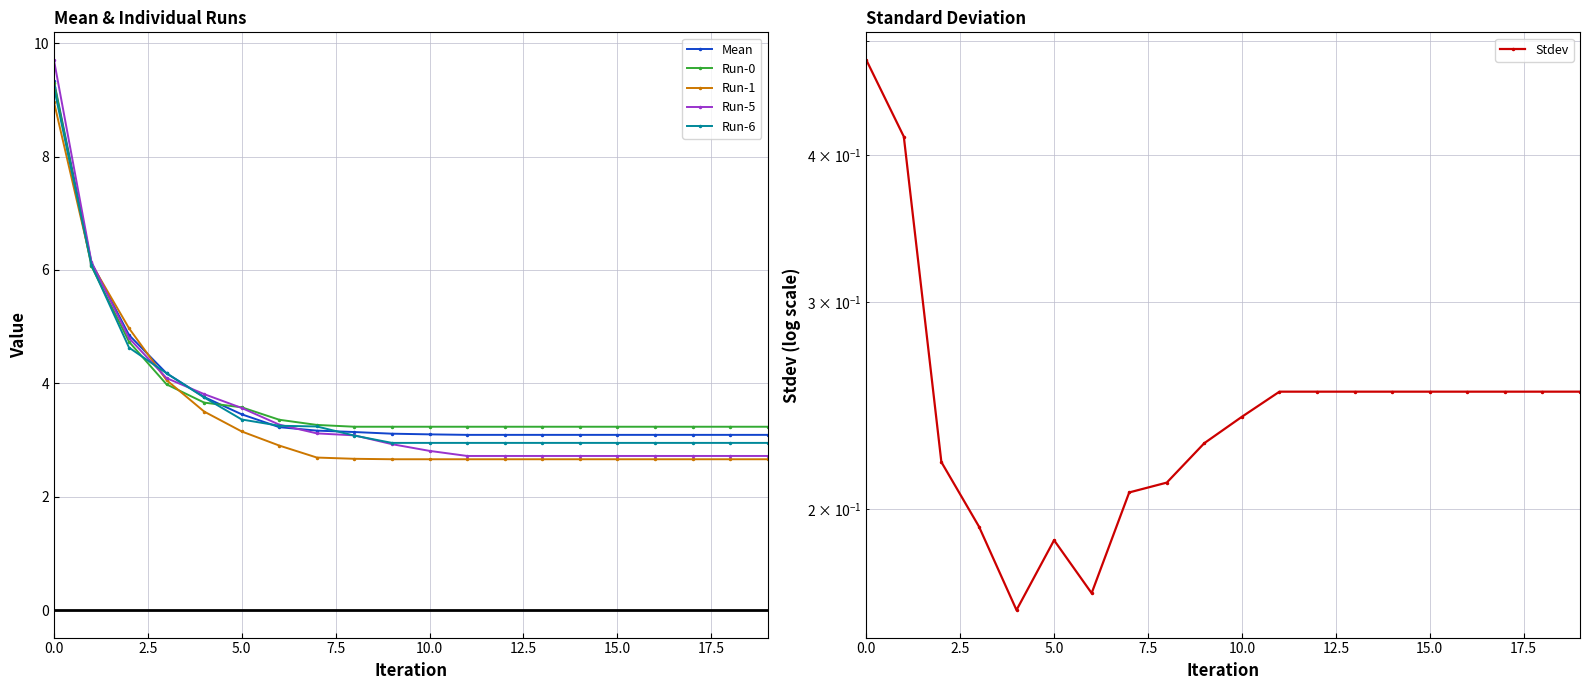

What is the spread (max minus min) of values at 19?

3.0